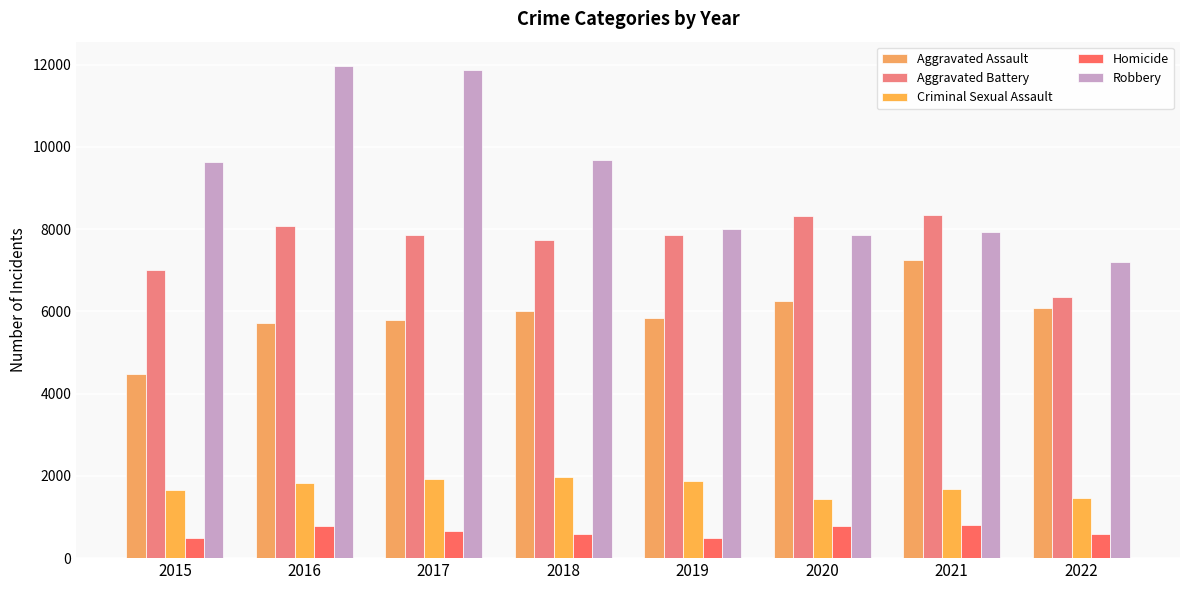

Reading left to right, what are all the values shown in this chart?

Aggravated Assault: 4480	5712	5793	6001	5840	6263	7242	6087
Aggravated Battery: 7018	8085	7845	7735	7857	8319	8348	6342
Criminal Sexual Assault: 1660	1816	1936	1970	1868	1444	1674	1464
Homicide: 496	786	672	589	498	787	803	591
Robbery: 9638	11960	11880	9679	7994	7855	7919	7205